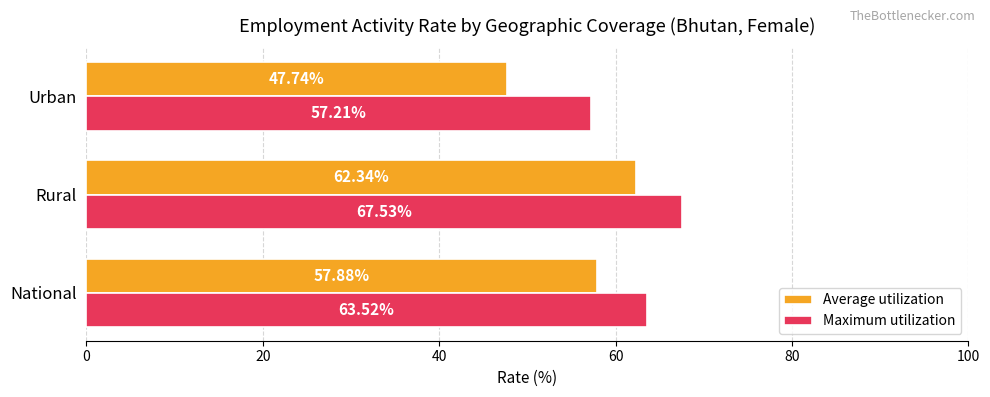

Which series has the largest total across all categories?

Maximum utilization